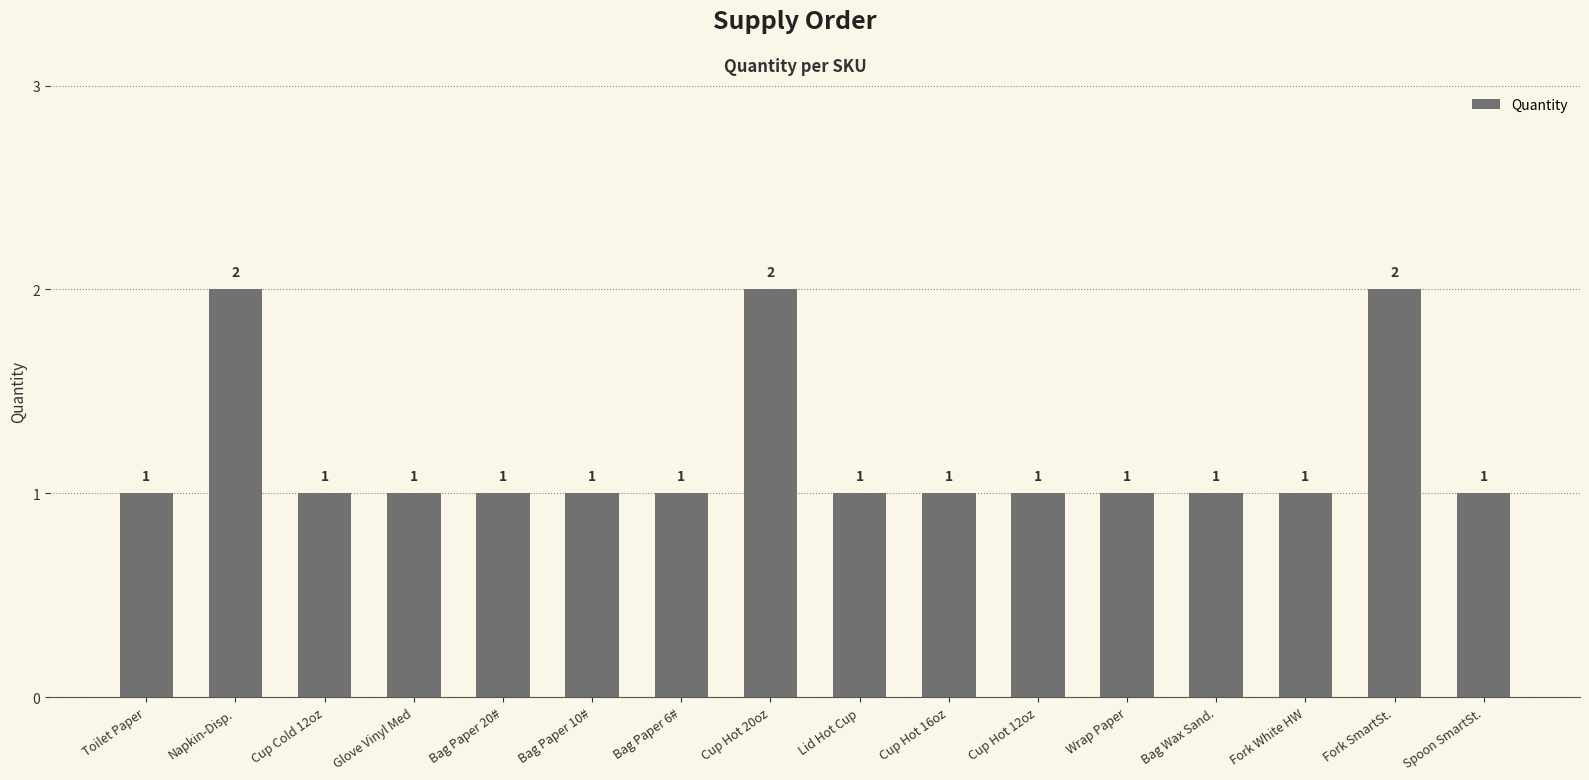

Which has a higher value, Spoon SmartSt. or Fork SmartSt.?

Fork SmartSt.